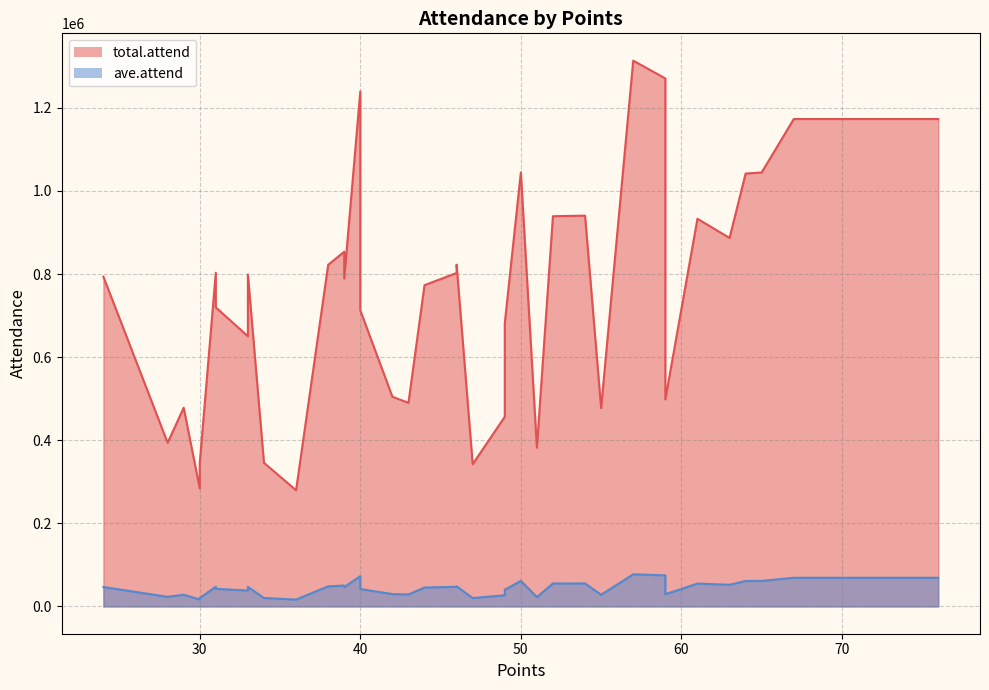

The total.attend series shows 1210431 at 36. True or false?

False